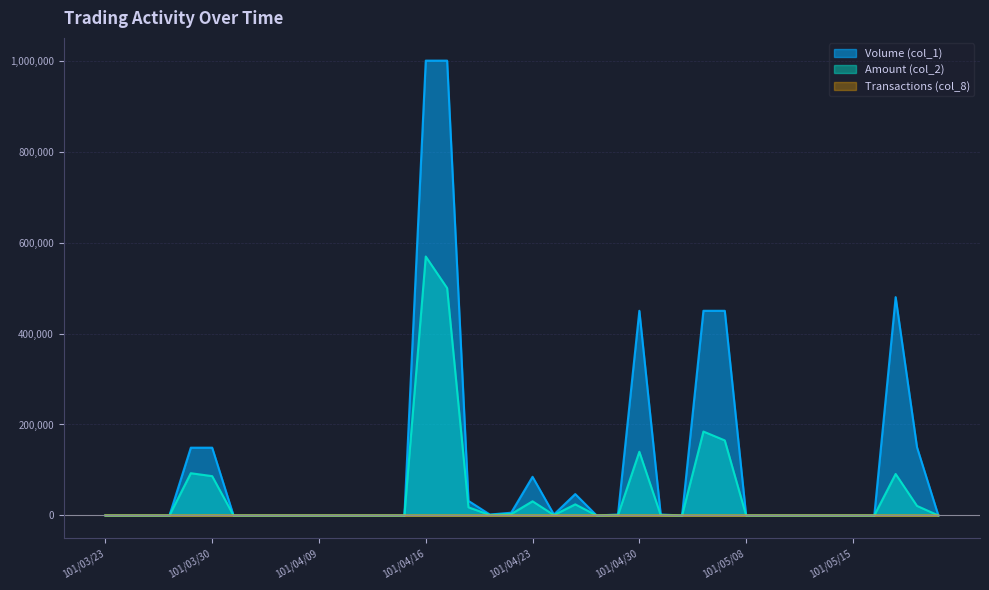

At which category is the sum across all series the highest?

101/04/16